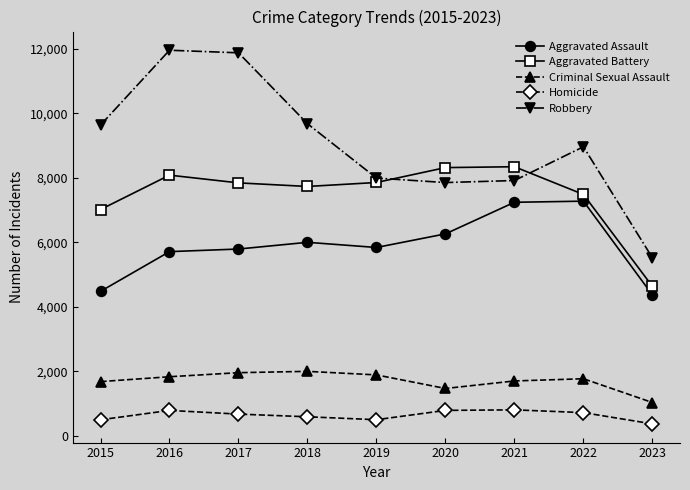

Which series has the largest range (max minus min)?

Robbery